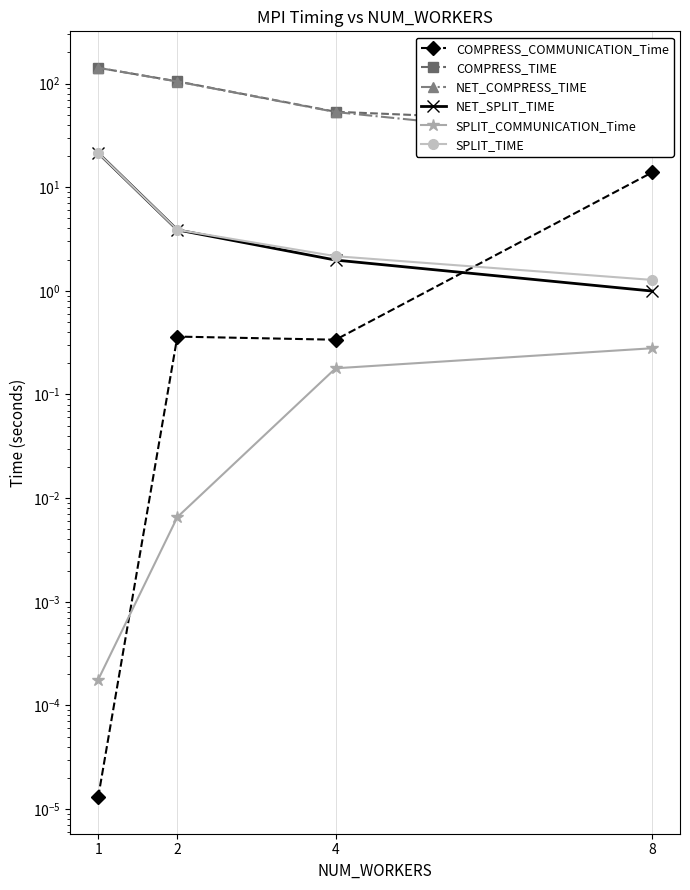

What is the sum of the NET_SPLIT_TIME values at 8 and 2?

4.9